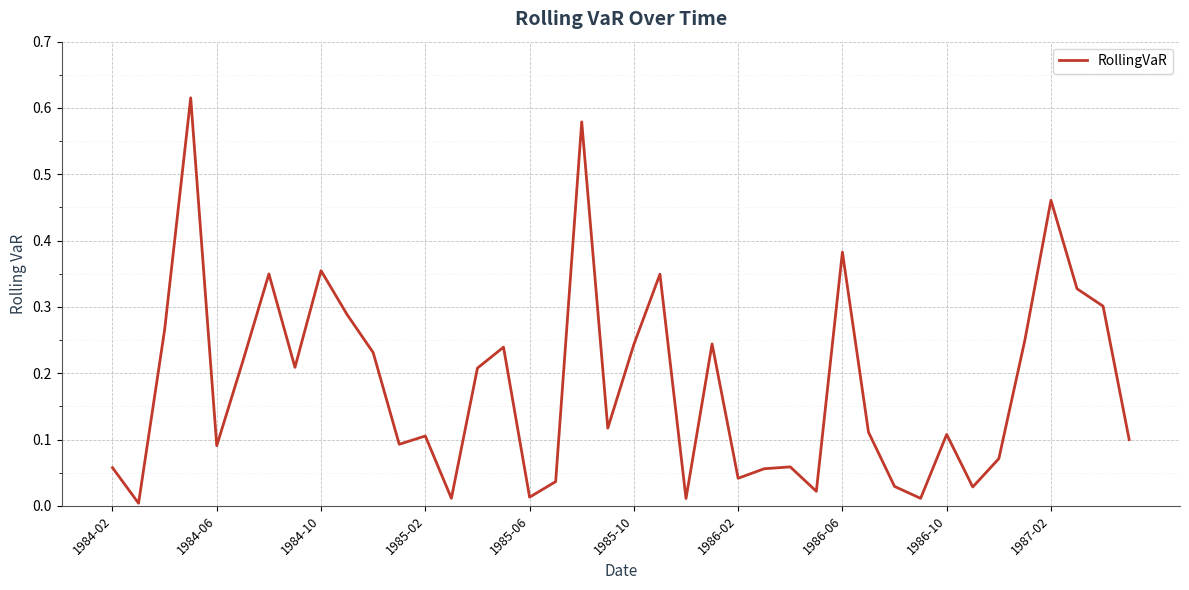

Is this an area chart (filled region under the line)?

No